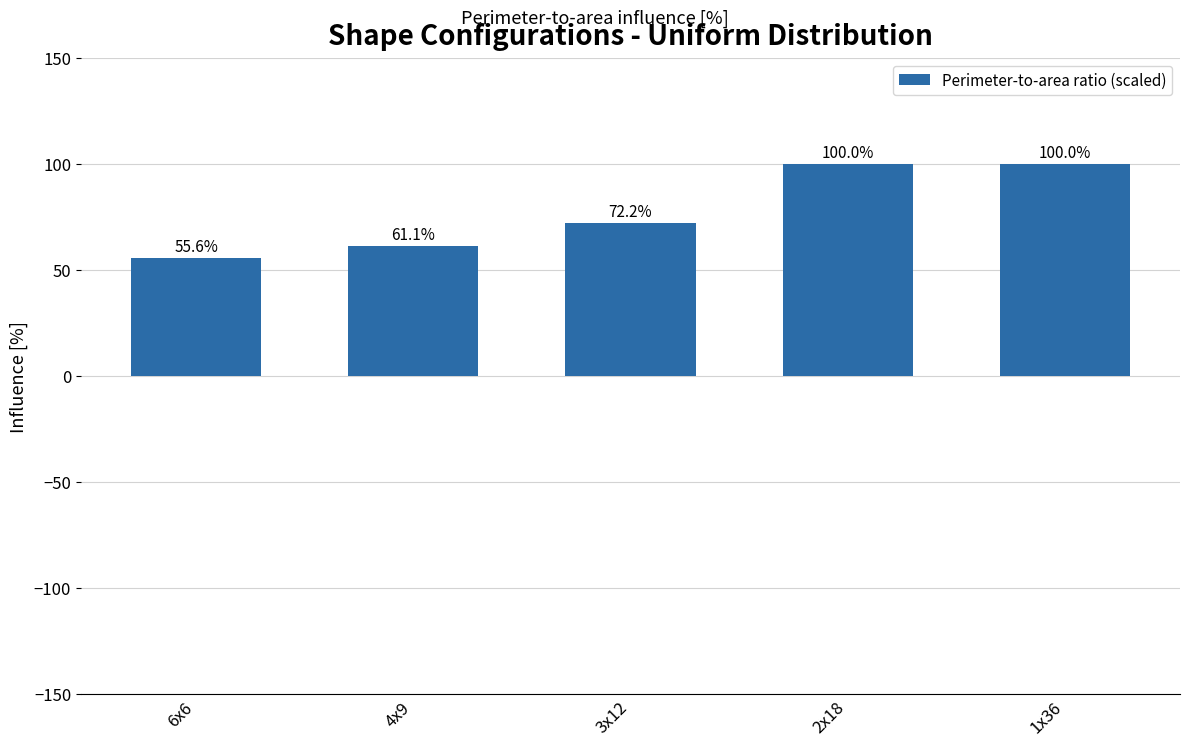

What is the label of the 5th bar from the left?

1x36